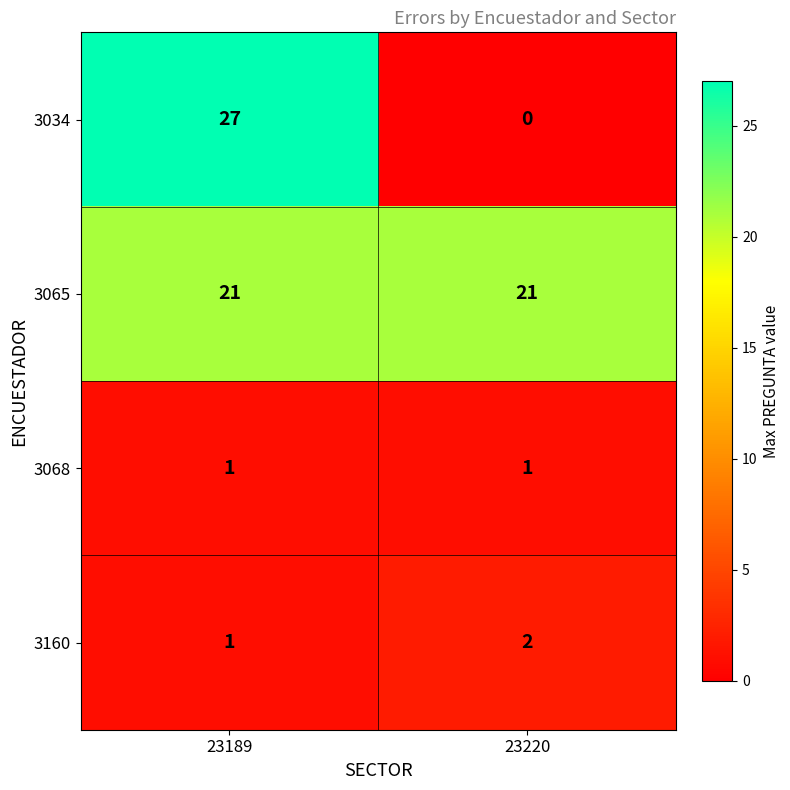

What value does the 3065 series have at 23189?

21